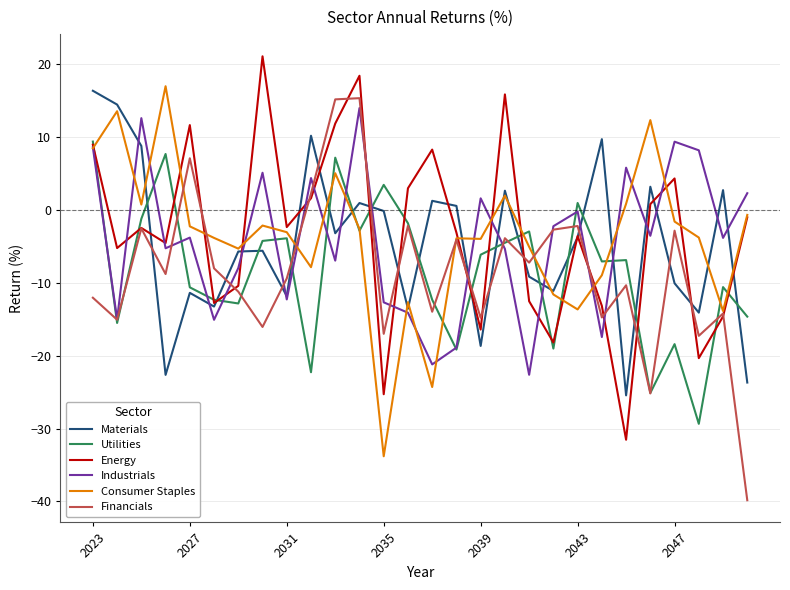

What is the lowest value of the Utilities series?

-29.3